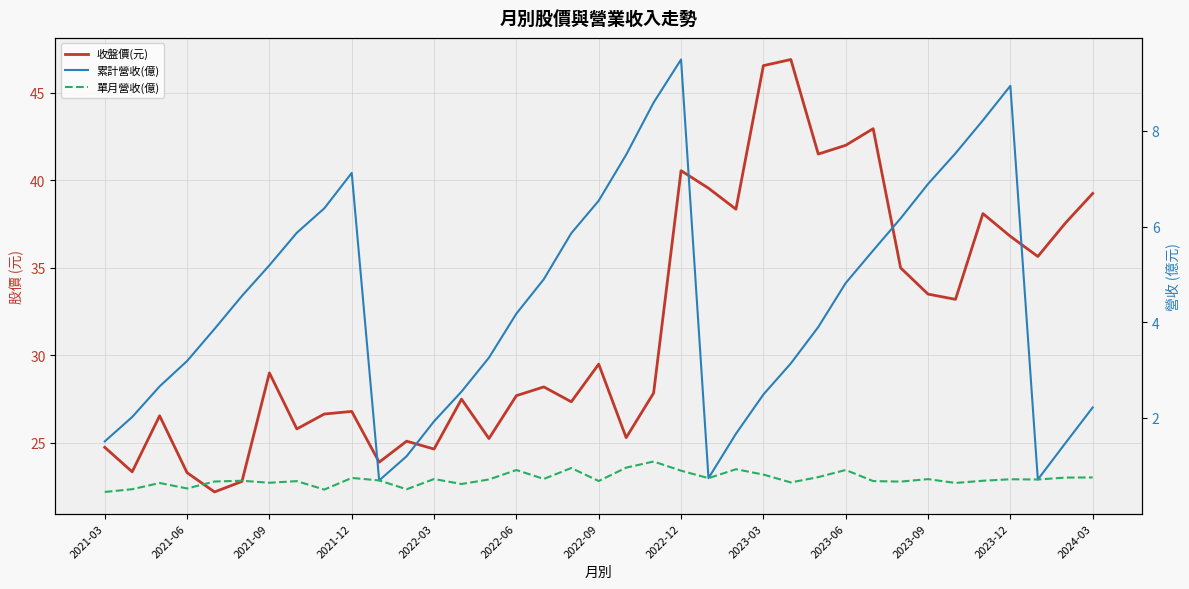

What is the sum of all 單月營收(億) values?

26.7